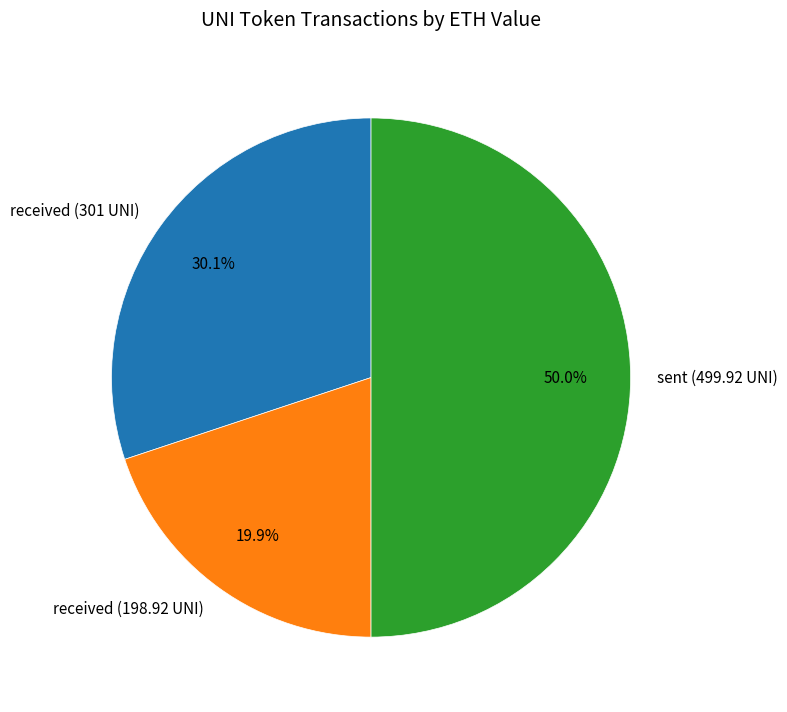

How many segments does this pie chart have?

3